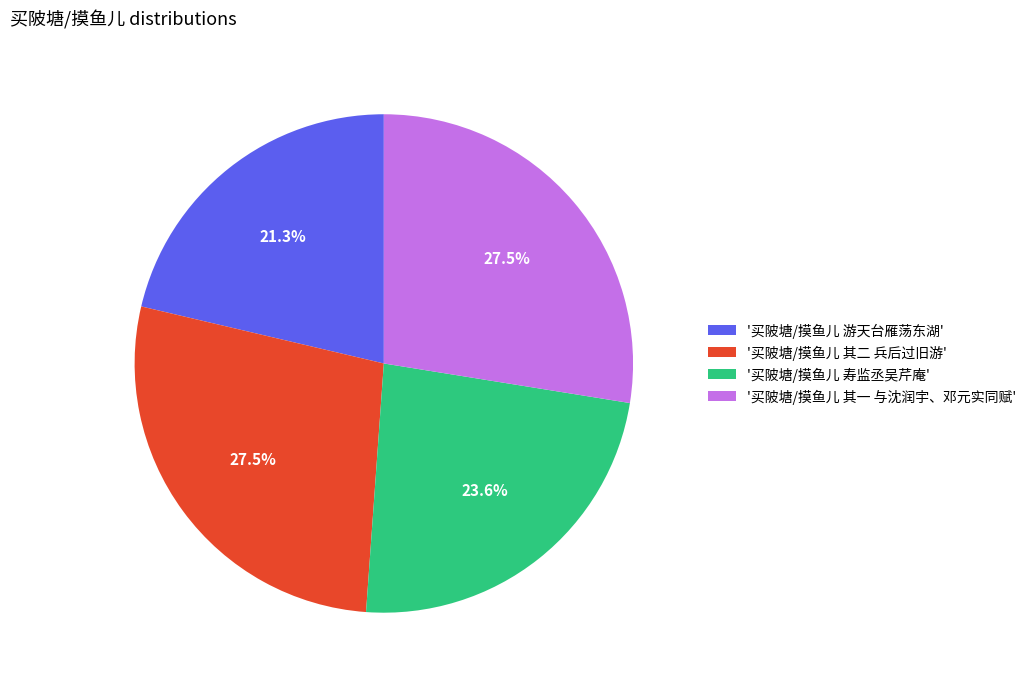

Between '买陂塘/摸鱼儿 其二 兵后过旧游' and '买陂塘/摸鱼儿 寿监丞吴芹庵', which is larger?

'买陂塘/摸鱼儿 其二 兵后过旧游'